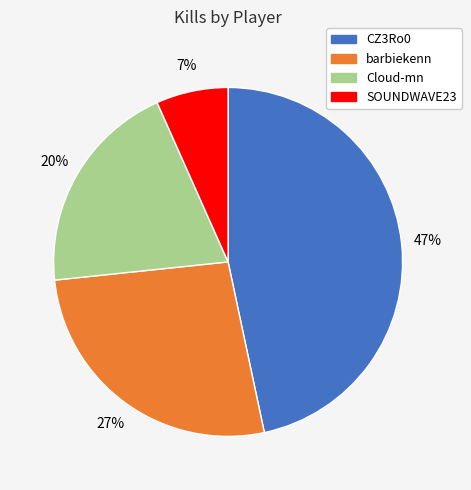

To the nearest percent, what portion does SOUNDWAVE23 represent?

7%